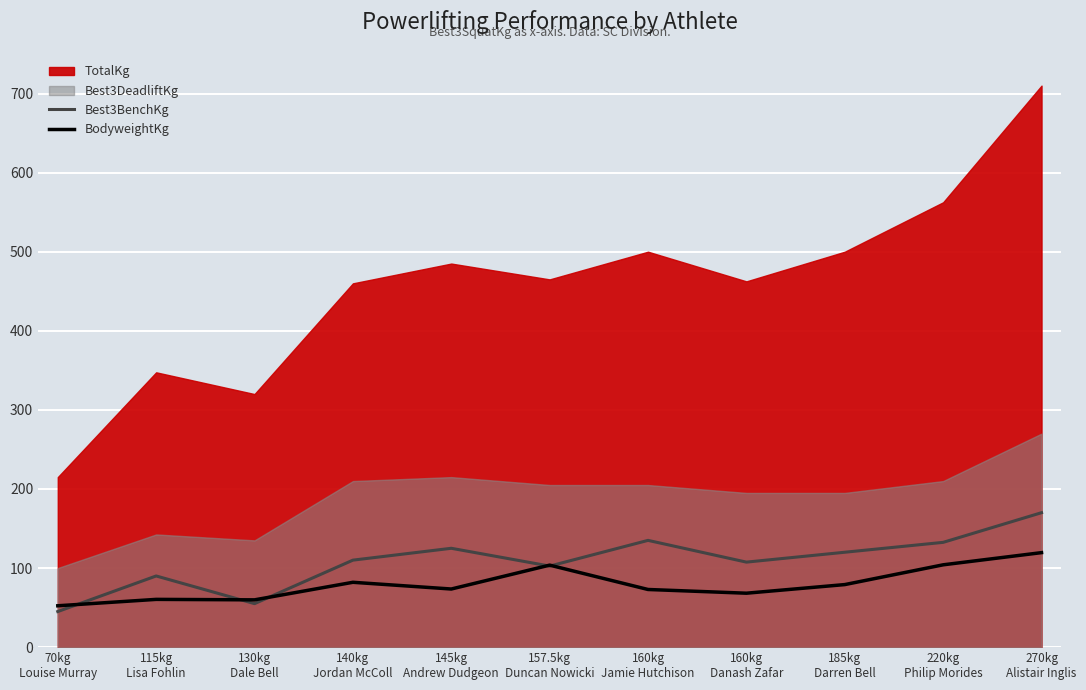

How many values in the BodyweightKg series are below 73?

5